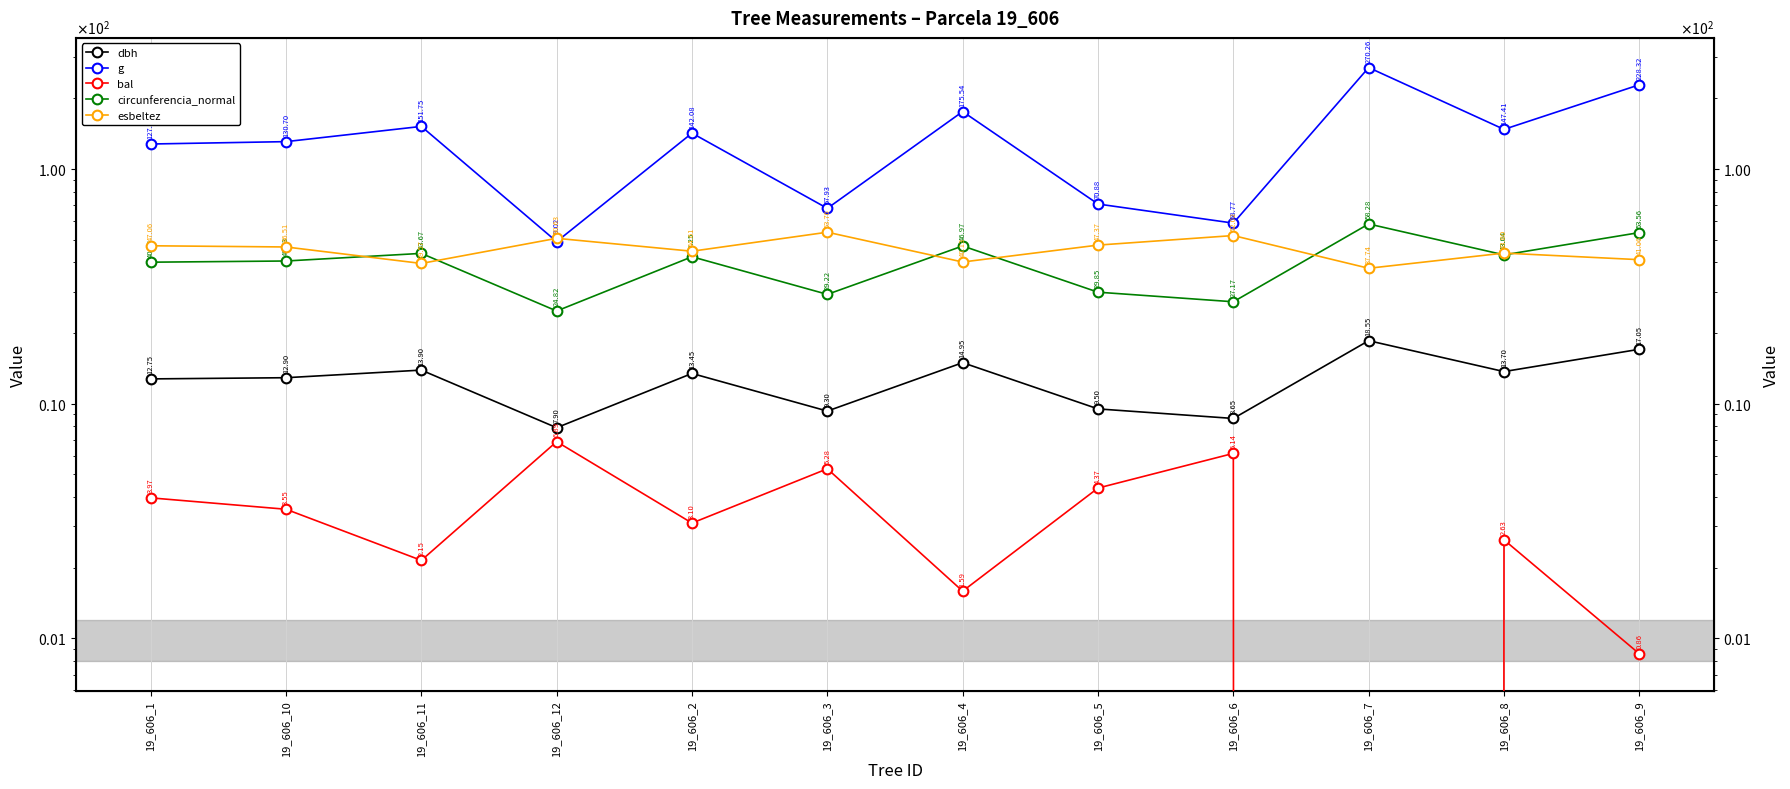

Is this an area chart (filled region under the line)?

No